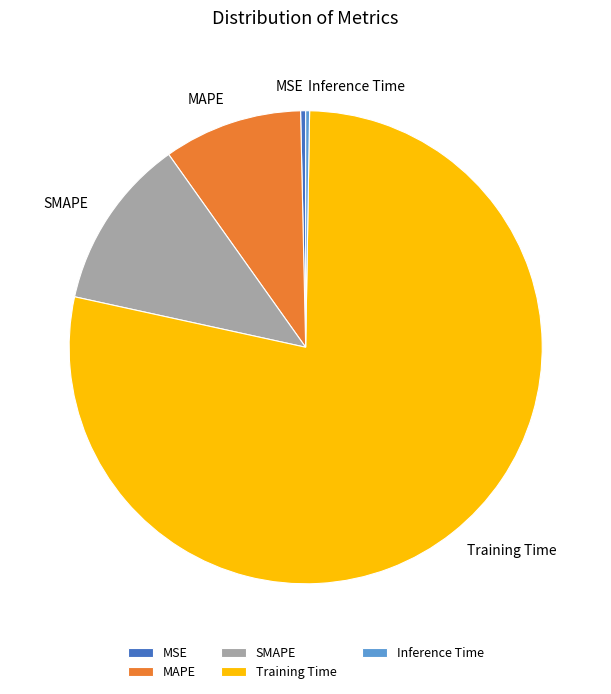

Which slice represents more than half of the pie?

Training Time